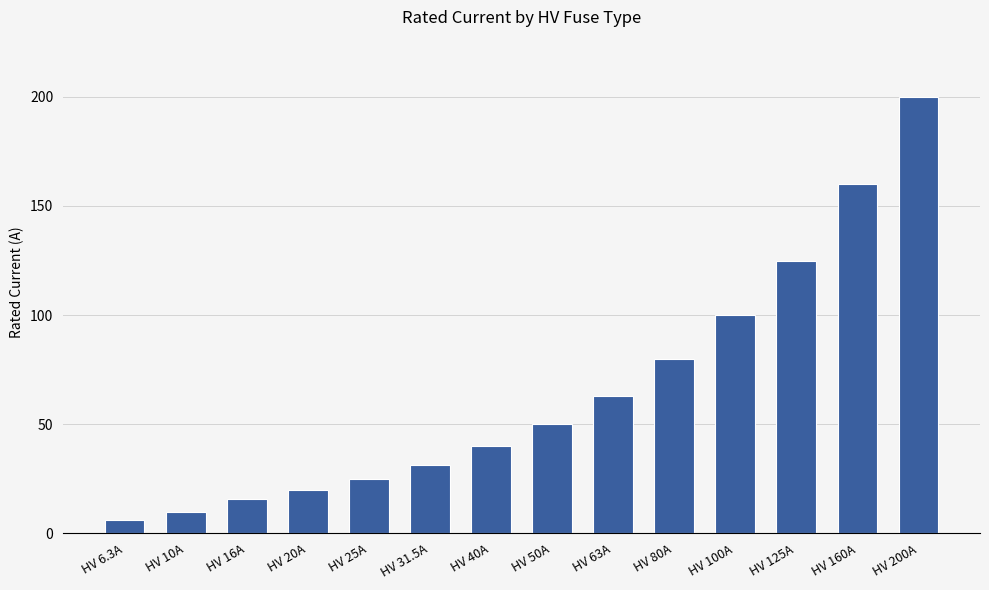

Rank the categories by value from lowest to highest.

HV 6.3A, HV 10A, HV 16A, HV 20A, HV 25A, HV 31.5A, HV 40A, HV 50A, HV 63A, HV 80A, HV 100A, HV 125A, HV 160A, HV 200A